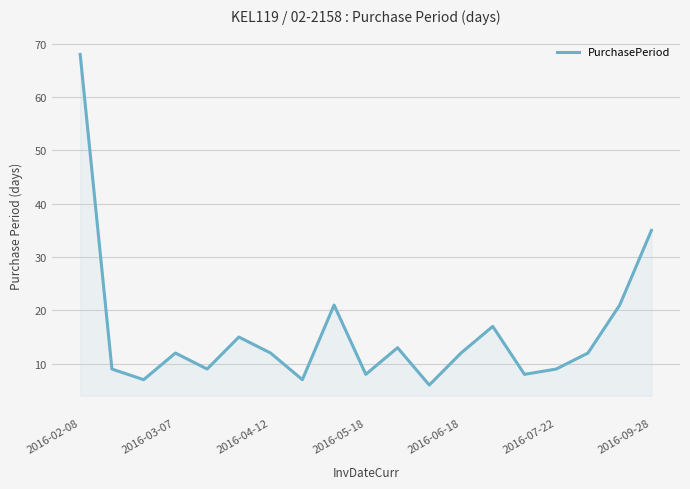

What is the minimum value shown in the chart?

6